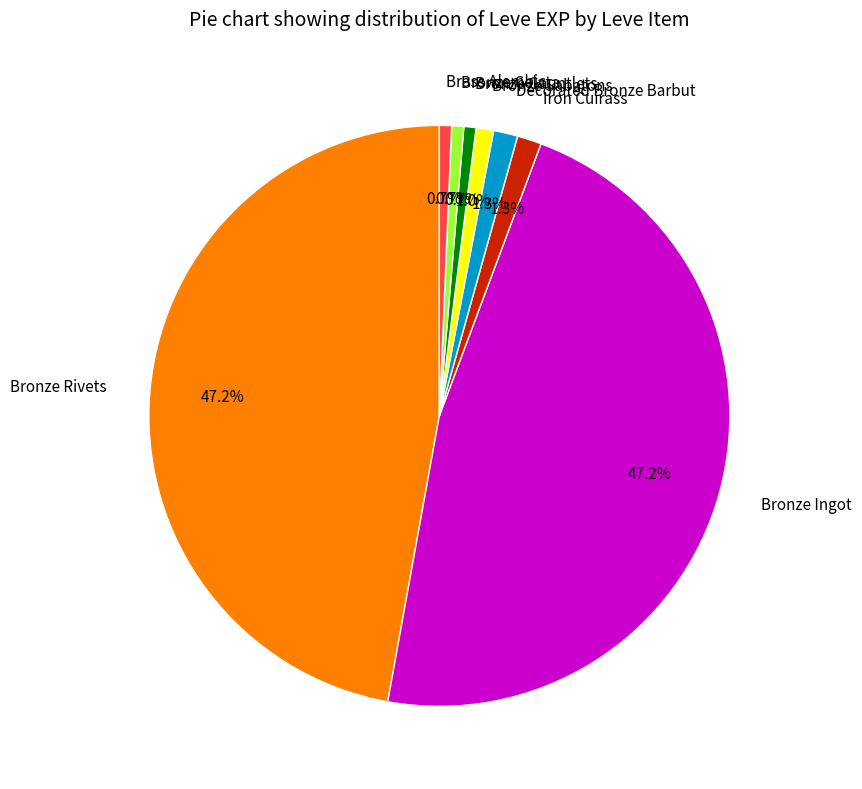

To the nearest percent, what is the average slice percentage?

12%